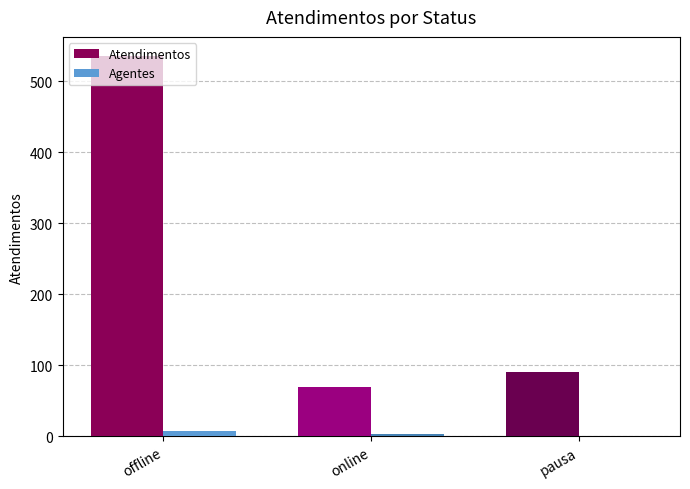

Reading left to right, extract all data points from this chart.

Atendimentos: 536	70	91
Agentes: 8	4	1